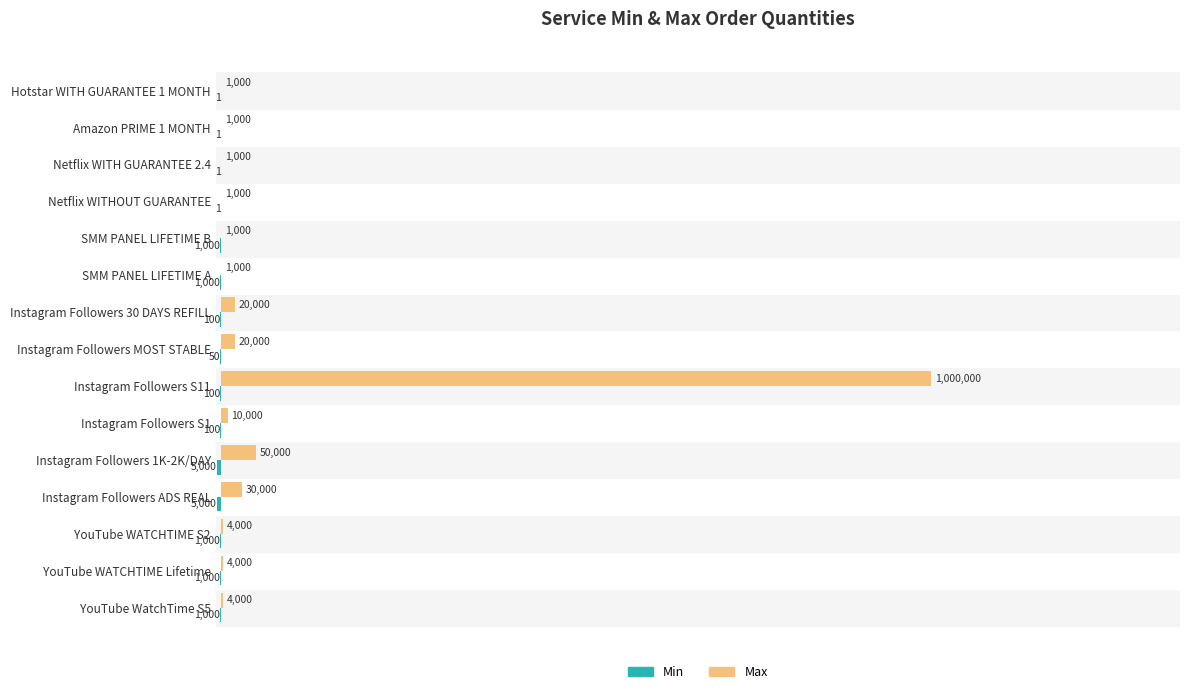

At which category is the sum across all series the highest?

Instagram Followers S11